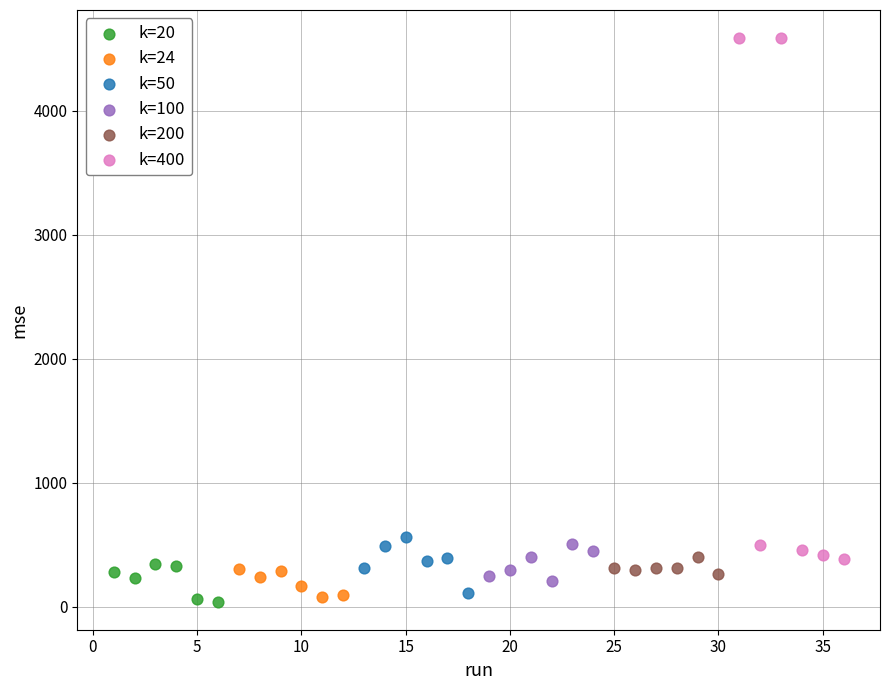

Which series contains the highest Y value?

k=400